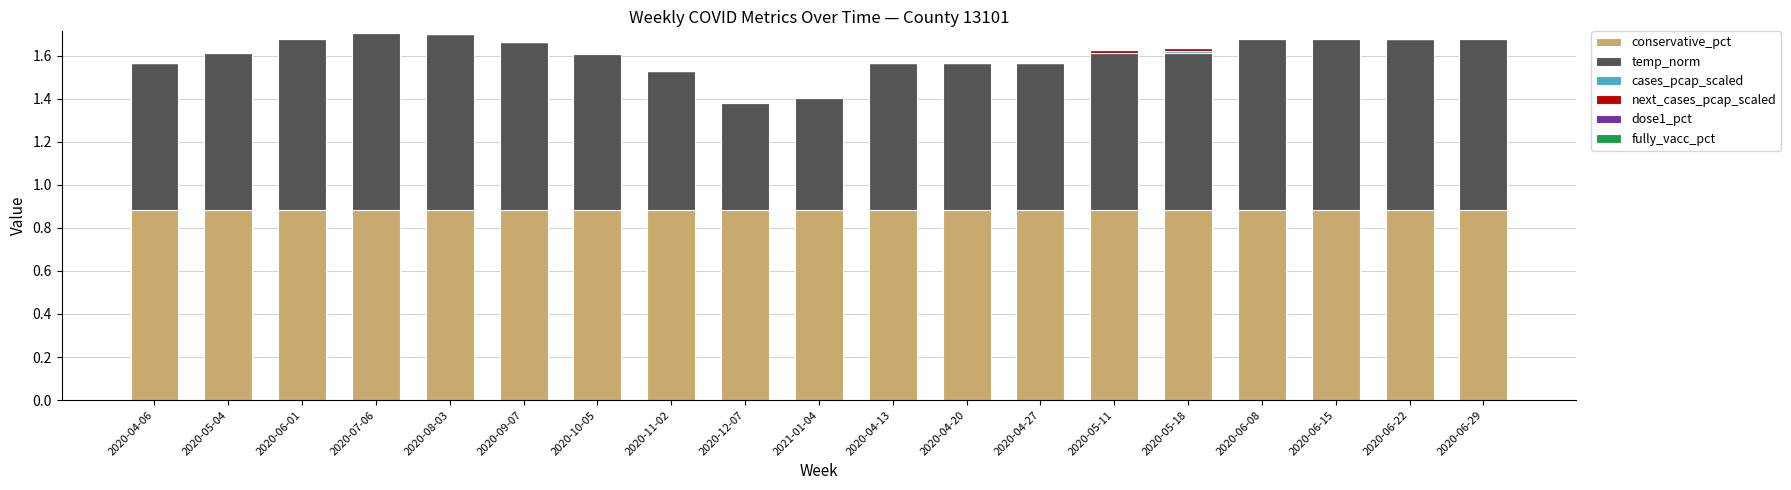

Are the bars grouped side by side (vs. stacked)?

No